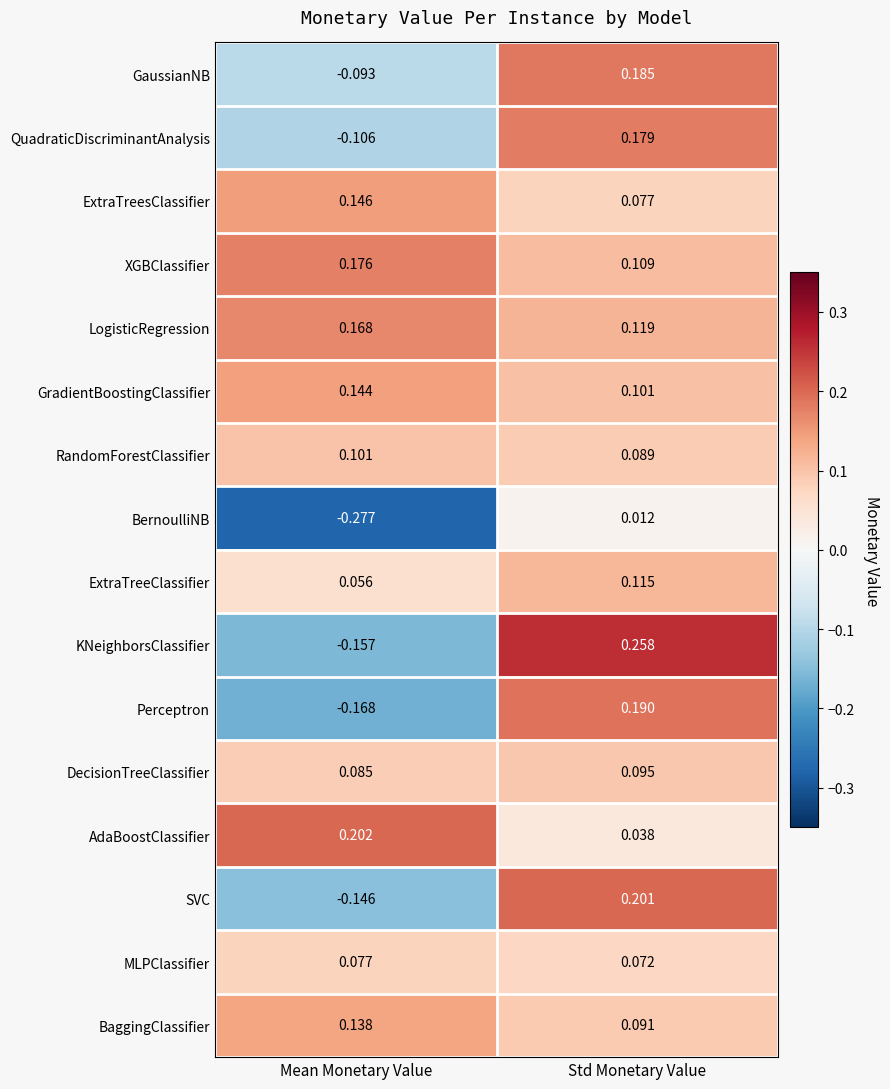

Which series has the largest range (max minus min)?

KNeighborsClassifier